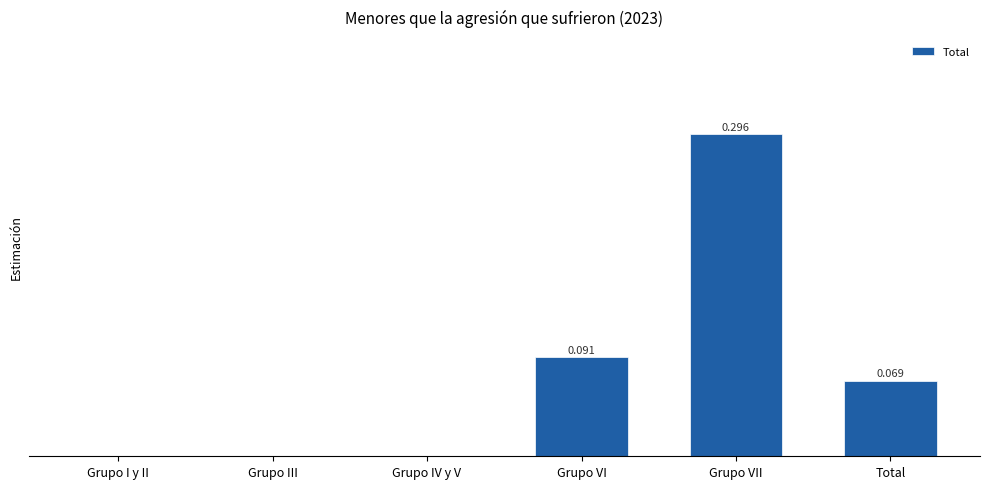

Are the bars horizontal?

No